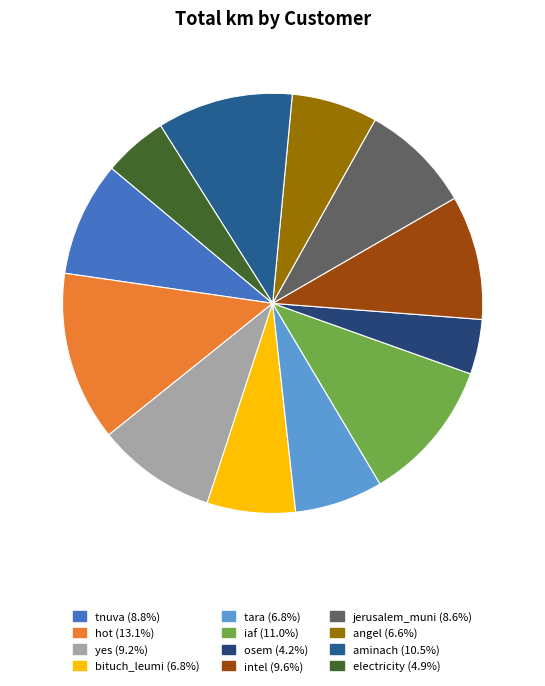

How many slices are in this pie chart?

12